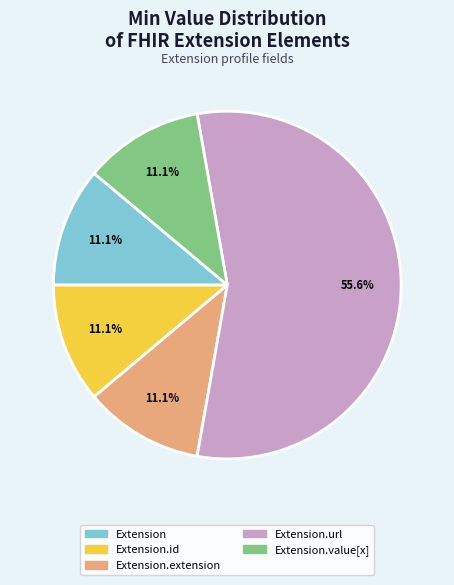

Does any single category account for the majority?

Yes